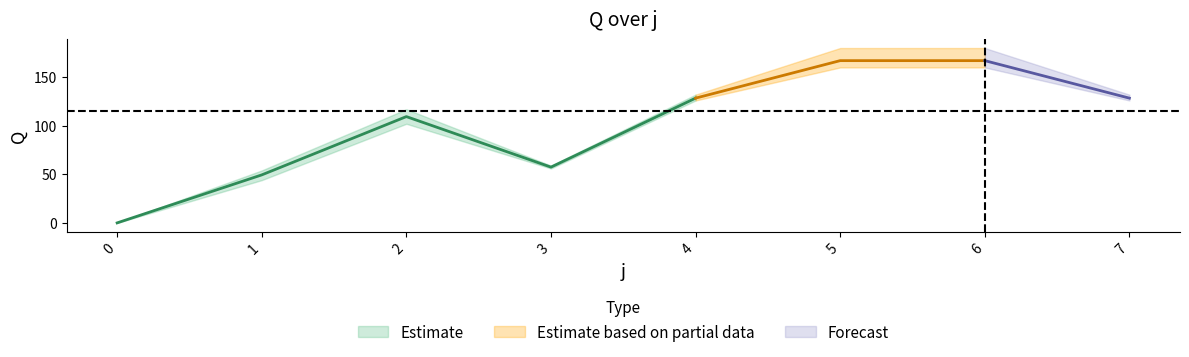

List the labels in order of lo value, smallest first.

0, 1, 3, 2, 4, 7, 5, 6